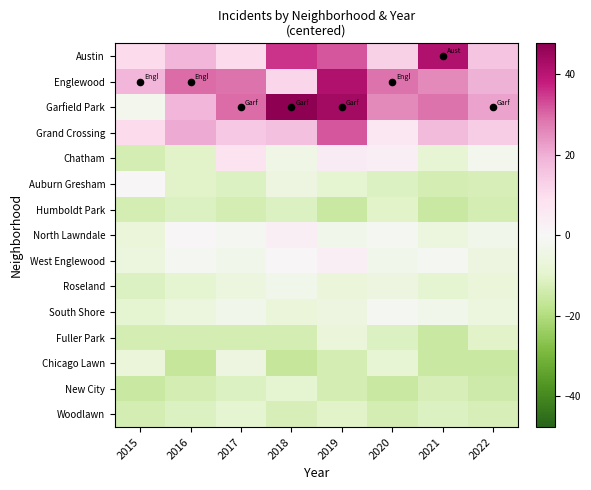

Rank the series by their maximum value, from lowest to highest.

Humboldt Park, New City, Woodlawn, Fuller Park, Chicago Lawn, Roseland, South Shore, Auburn Gresham, North Lawndale, West Englewood, Chatham, Grand Crossing, Austin, Englewood, Garfield Park